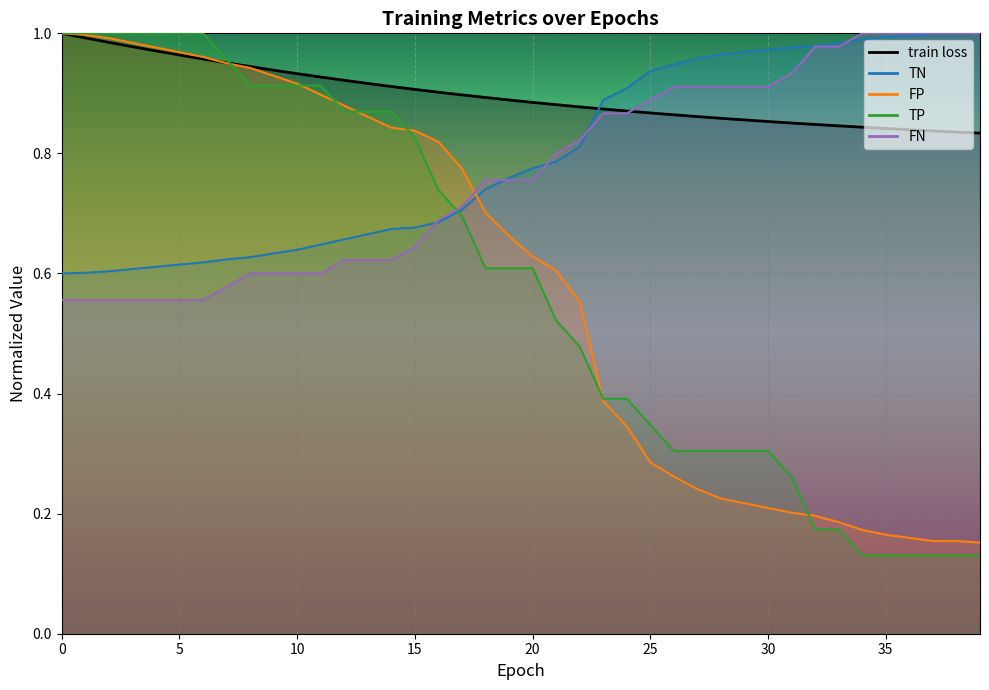

How many data points does each series have?

40